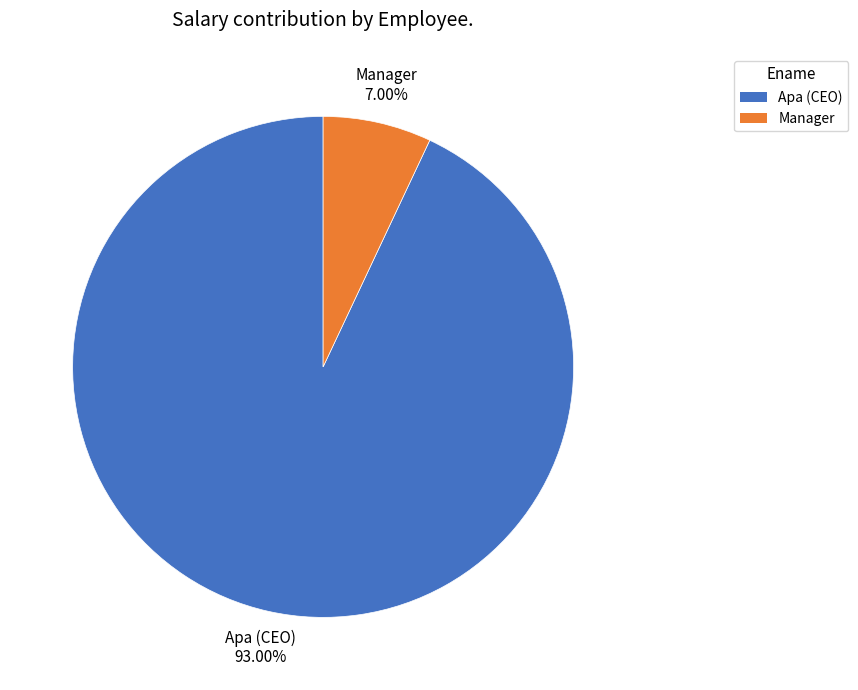

Is there a majority slice in this chart?

Yes